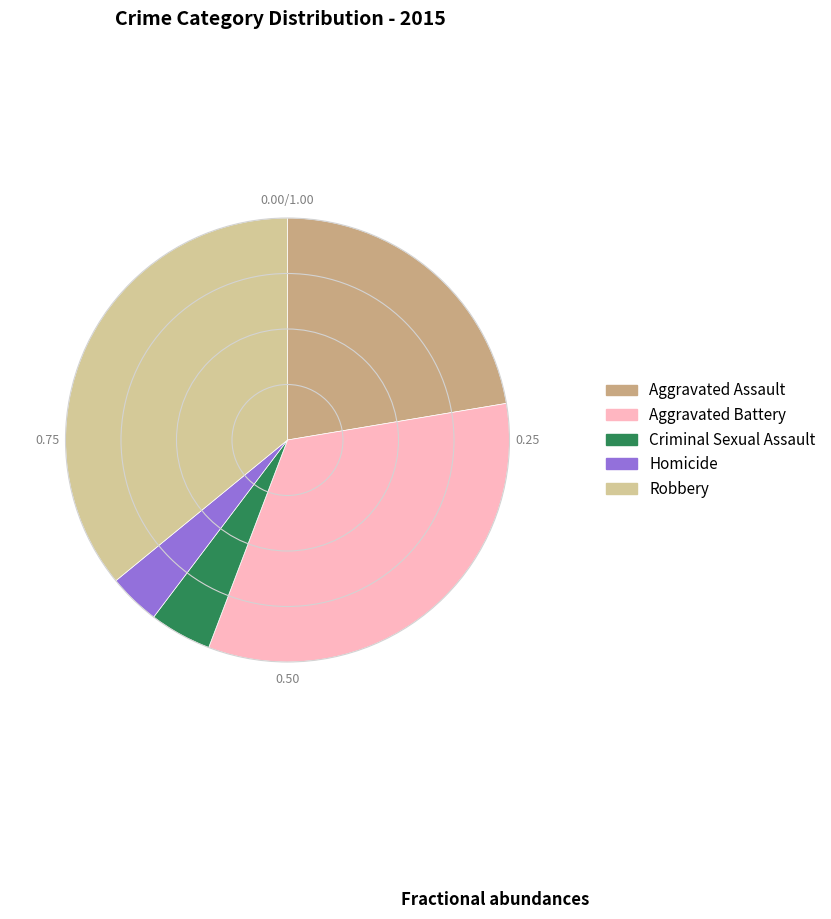

Does Homicide represent more than half of the total?

No